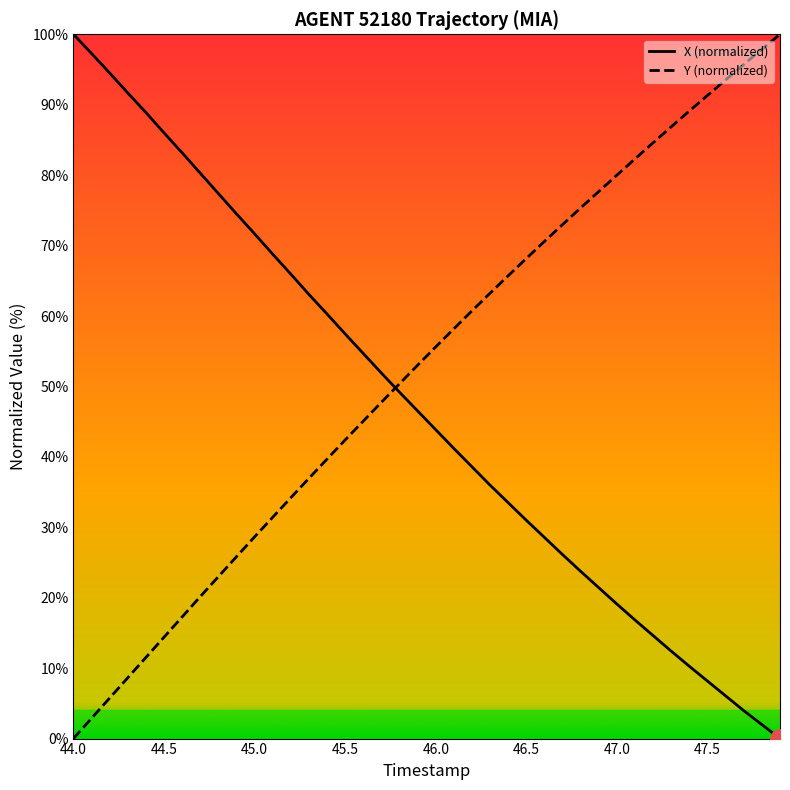

Which series has the largest total across all categories?

Y (normalized)